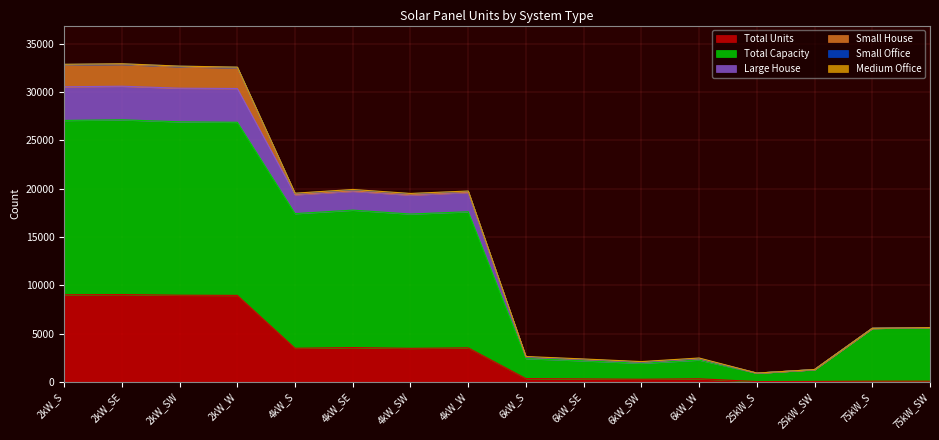

The value of Total Units at 2kW_W is 4594. True or false?

False